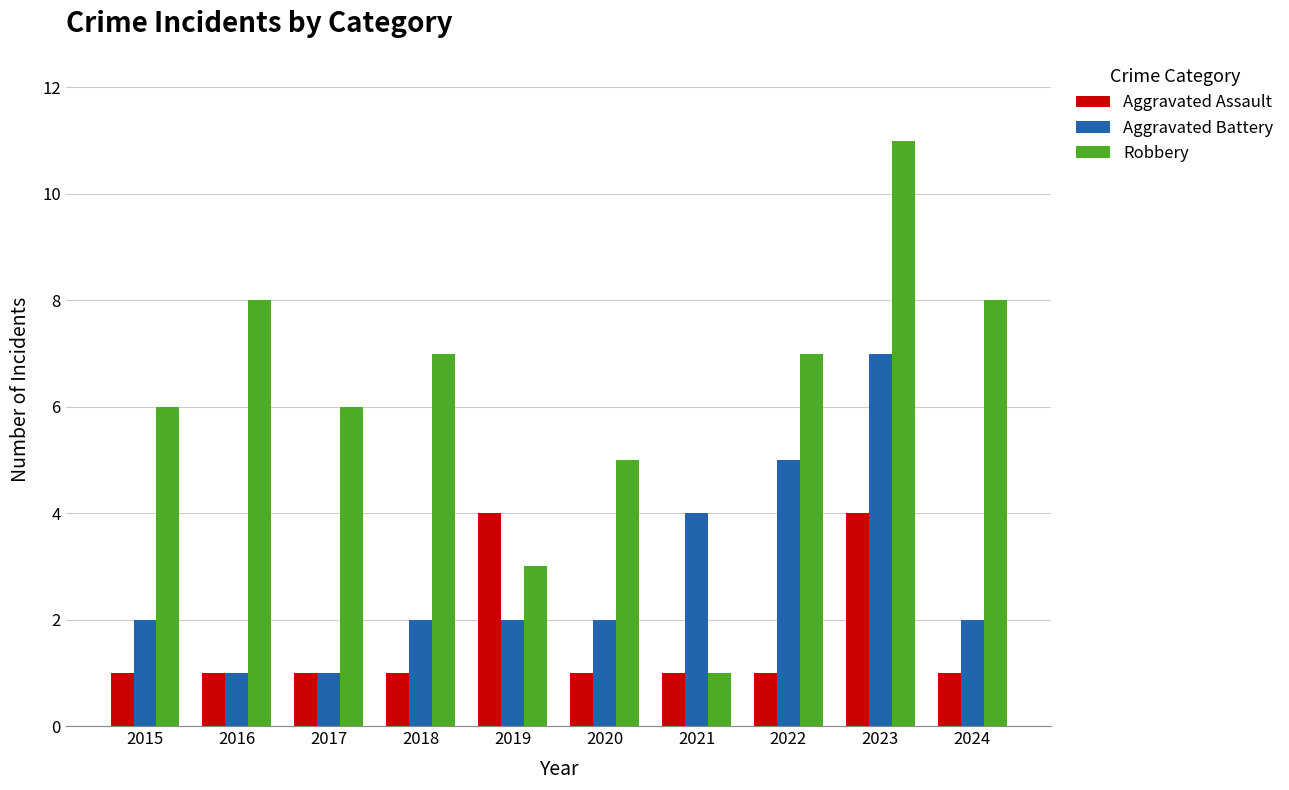

Count the number of data series in this chart.

3